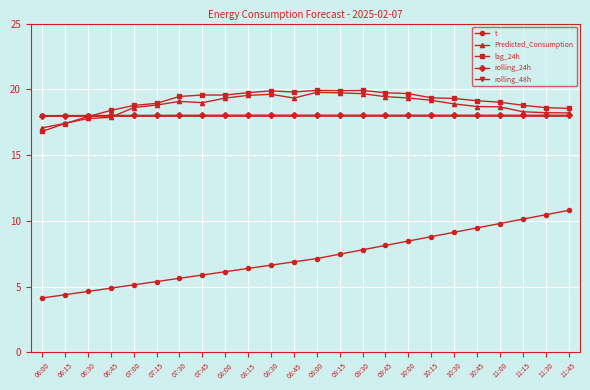

The value of rolling_48h at 06:00 is 17.9. True or false?

True